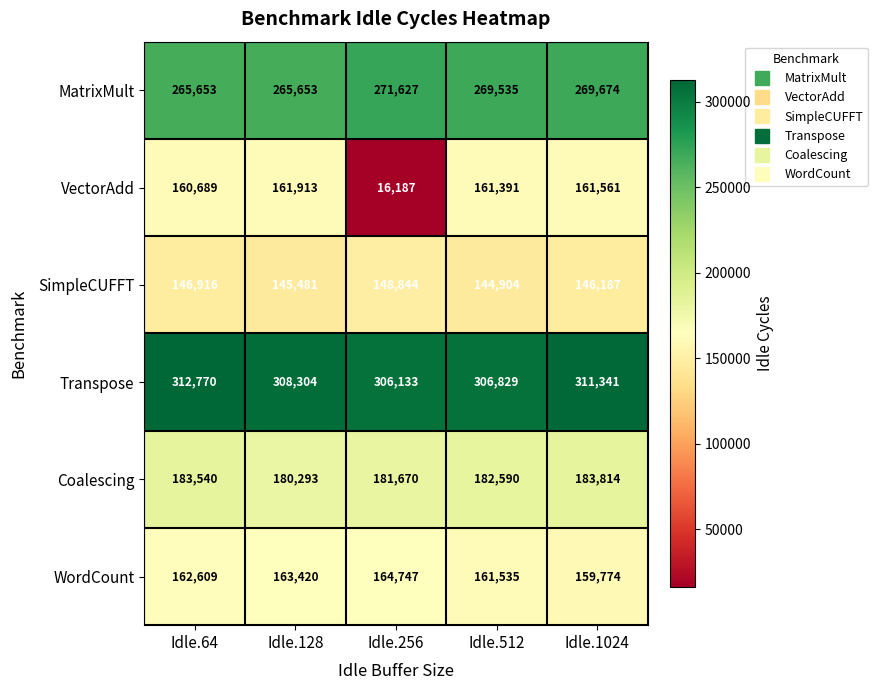

Reading left to right, list all the values displayed in this chart.

MatrixMult: 265653	265653	271627	269535	269674
VectorAdd: 160689	161913	16187	161391	161561
SimpleCUFFT: 146916	145481	148844	144904	146187
Transpose: 312770	308304	306133	306829	311341
Coalescing: 183540	180293	181670	182590	183814
WordCount: 162609	163420	164747	161535	159774